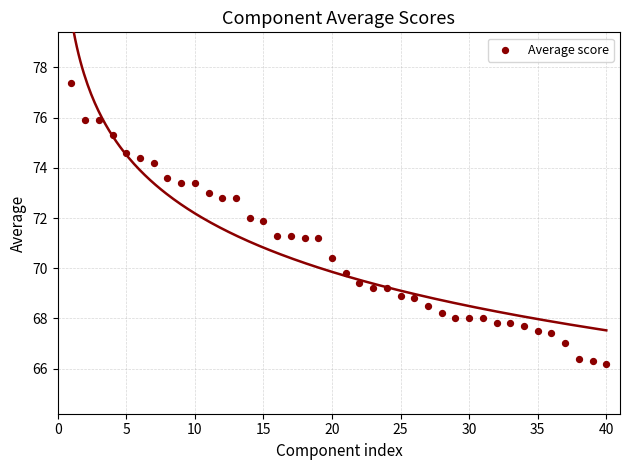

What is the range of X values (max minus min)?

39.0